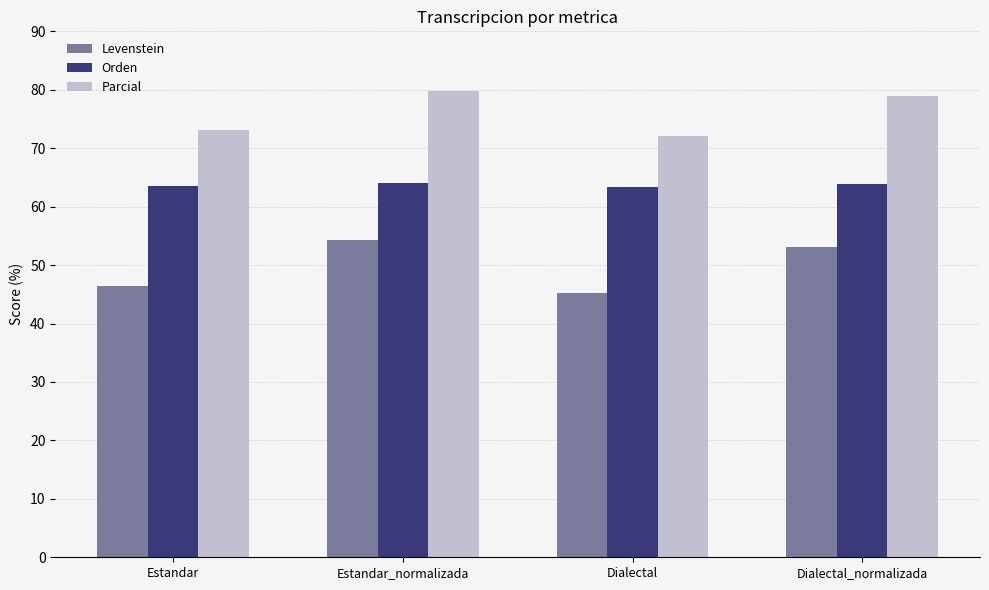

At which label does Parcial first exceed 78?

Estandar_normalizada